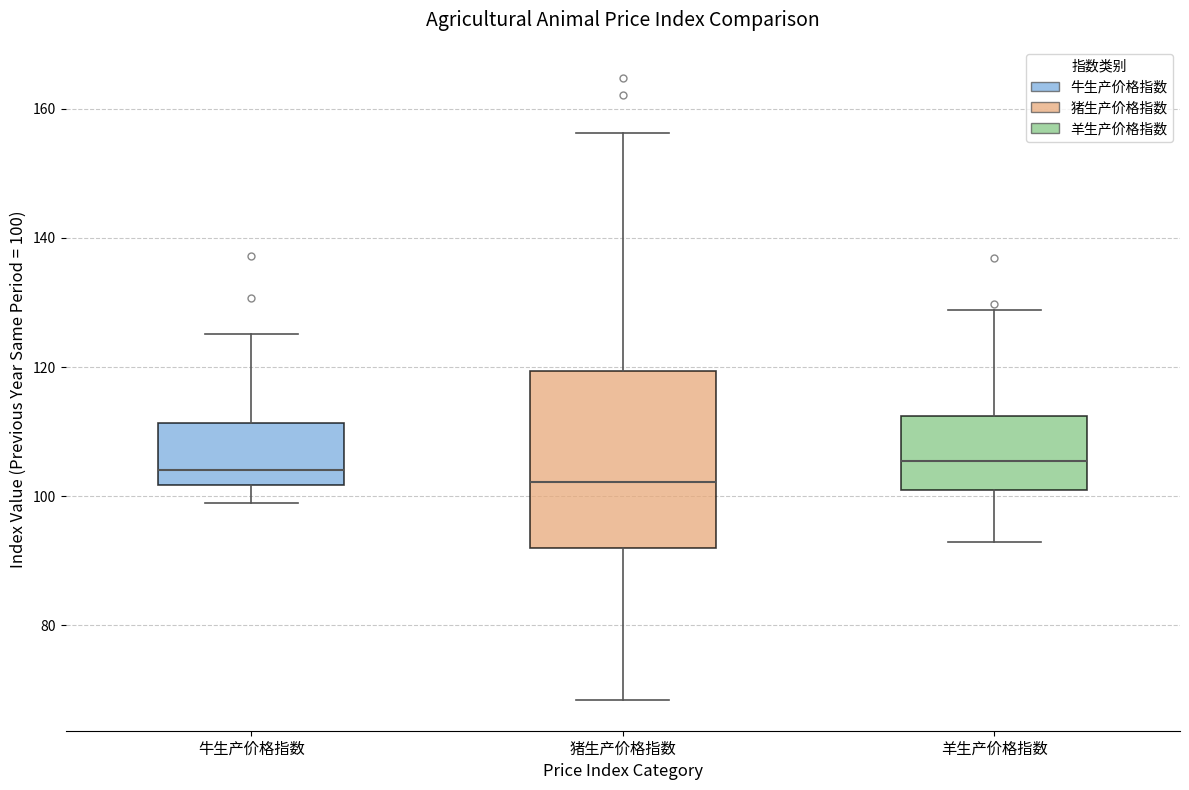

Where is the upper edge of the box for 羊生产价格指数 on the y-axis? The values are not printed on the chart, so give them approximately, as read against the axis.

112